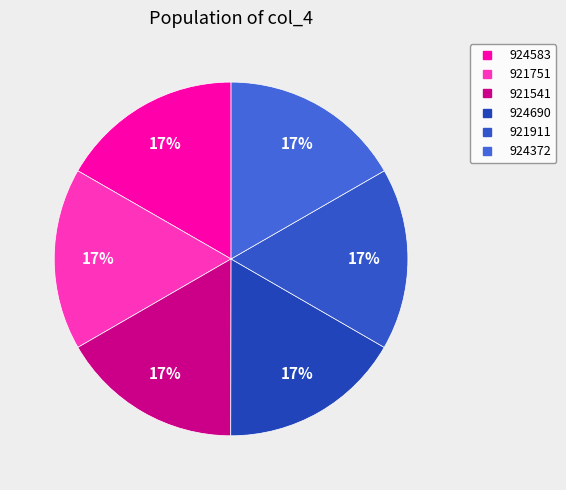

Rank the categories by value from lowest to highest.

921541, 921751, 921911, 924372, 924583, 924690